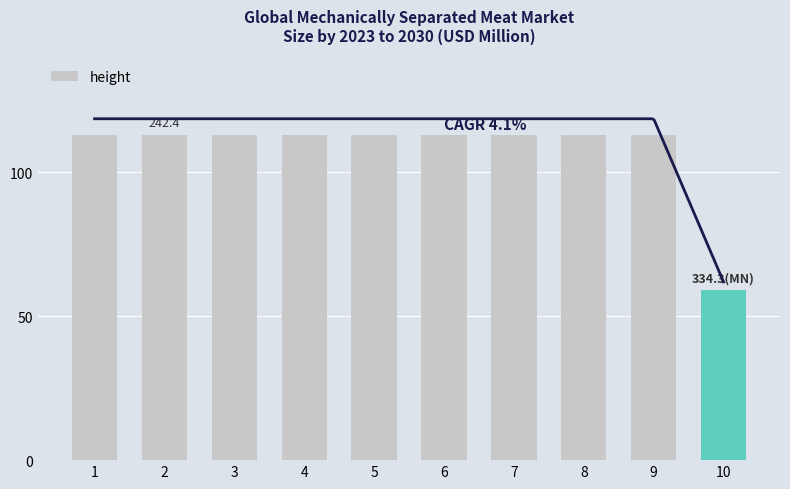

What is the sum of the values at 5 and 1?

226